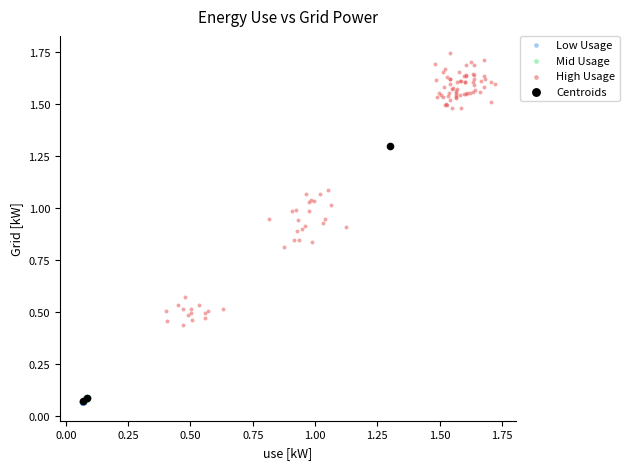

Which series reaches the maximum Y coordinate?

High Usage